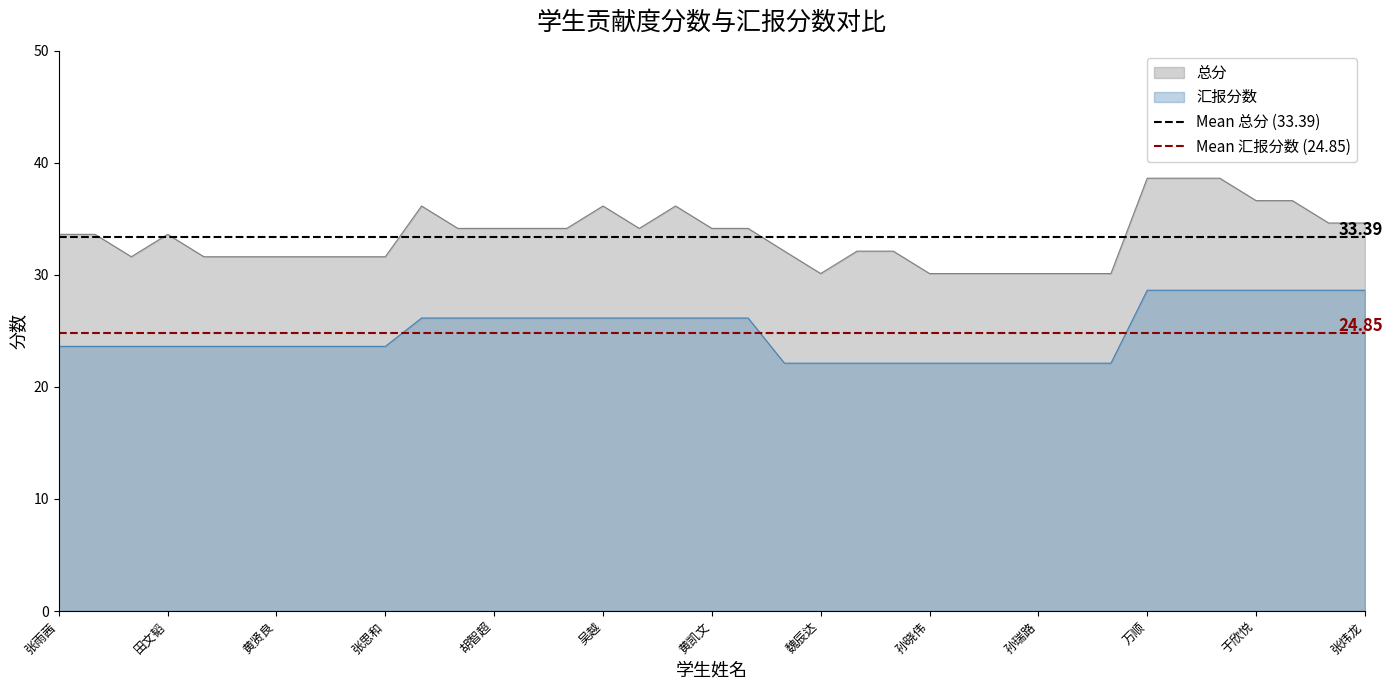

How many lines are shown in the chart?

2